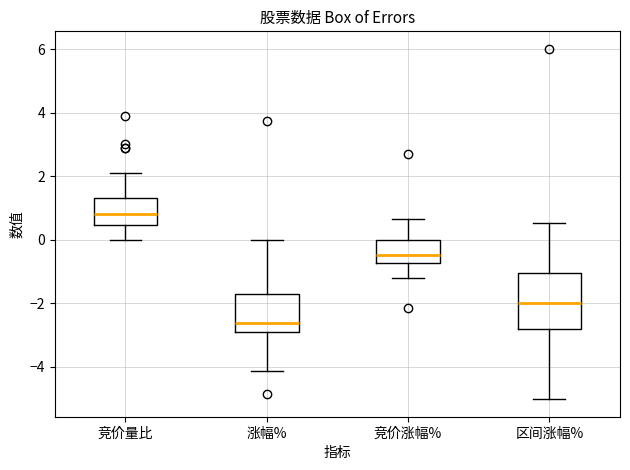

Reading left to right, read every box against the y-axis: the position of its median line, the range the box covers, and the ends of its whiskers. The values are not printed on the chart, so give them approximately, as read against the axis.

竞价量比: median 0.8, box 0.4 to 1.4, whiskers 0.0 to 2.2
涨幅%: median -2.6, box -2.8 to -1.8, whiskers -4.2 to 0.0
竞价涨幅%: median -0.4, box -0.8 to 0.0, whiskers -1.2 to 0.6
区间涨幅%: median -2.0, box -2.8 to -1.0, whiskers -5.0 to 0.6